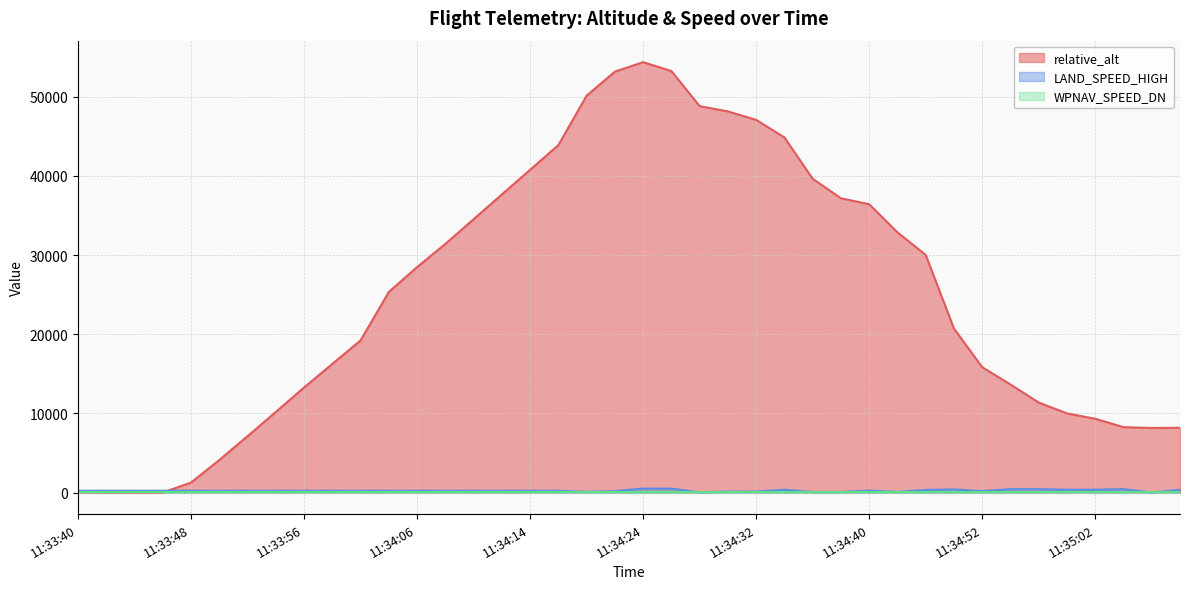

True or false: relative_alt has a value of 20077.5 at 11:34:56.

False